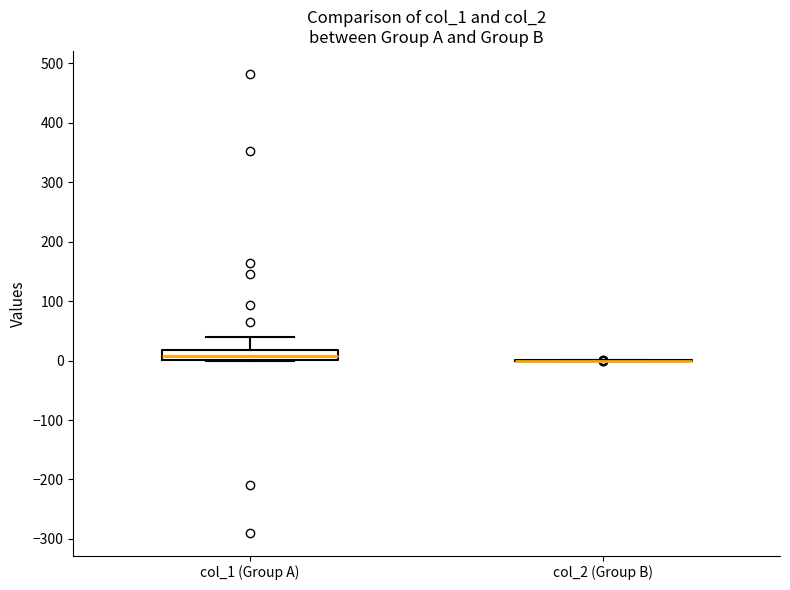

Reading left to right, read every box against the y-axis: the position of its median line, the range the box covers, and the ends of its whiskers. The values are not printed on the chart, so give them approximately, as read against the axis.

col_1 (Group A): median 10, box 0 to 20, whiskers 0 to 40
col_2 (Group B): box collapsed to a line at 0, whiskers 0 to 0